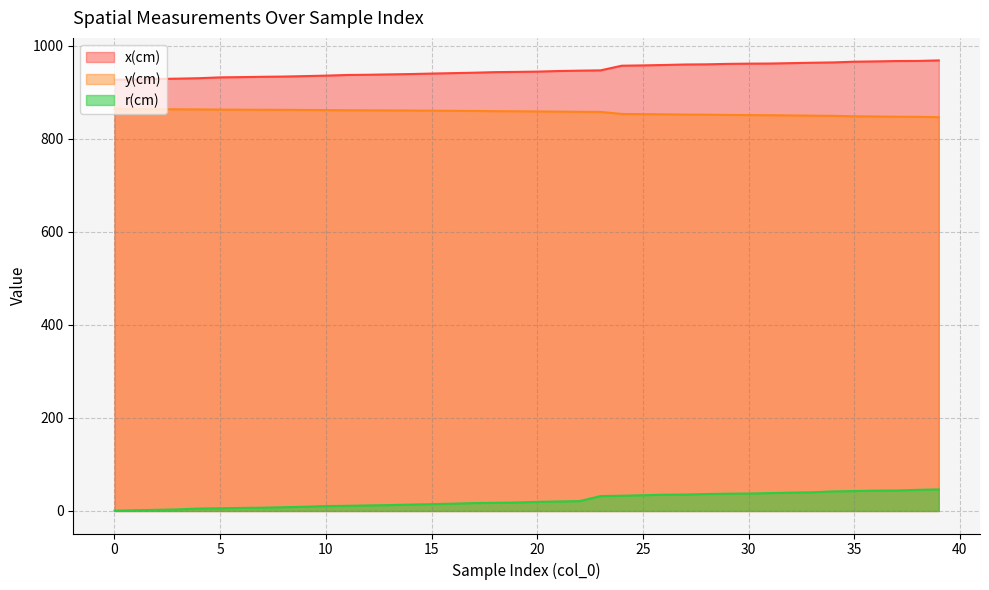

True or false: y(cm) and r(cm) intersect in this chart.

False